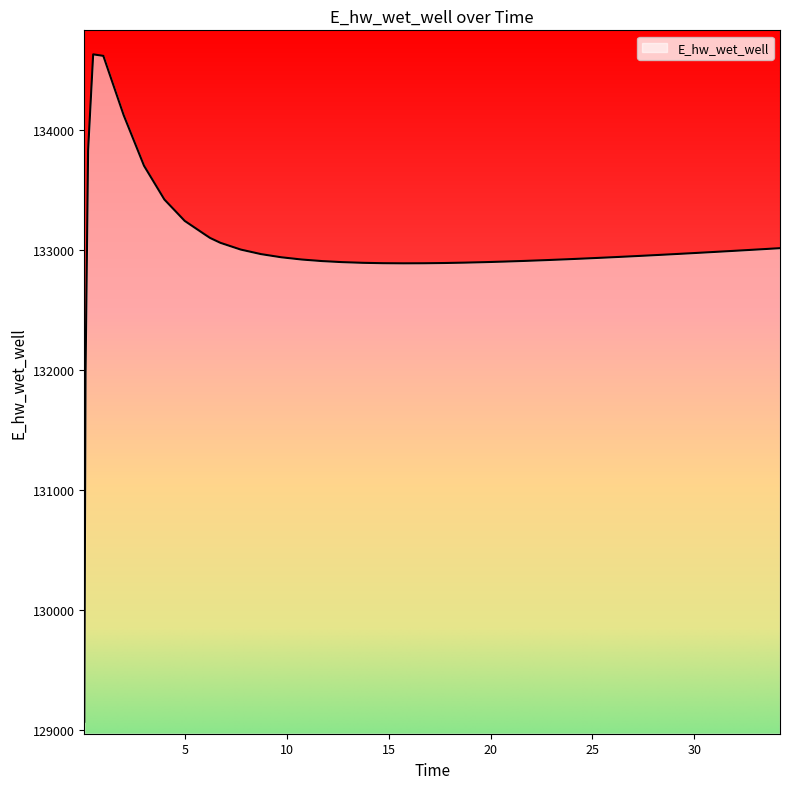

What is the smallest value displayed?

129070.3